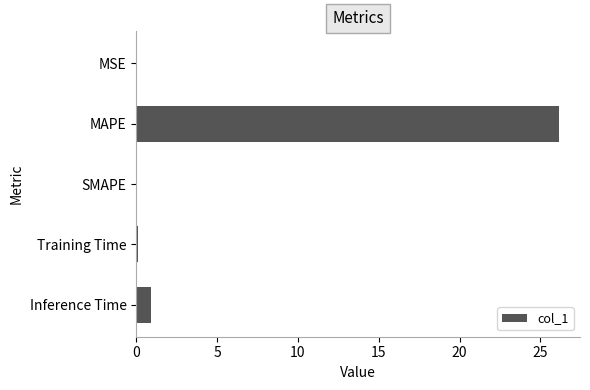

What is the sum of all values?

27.2